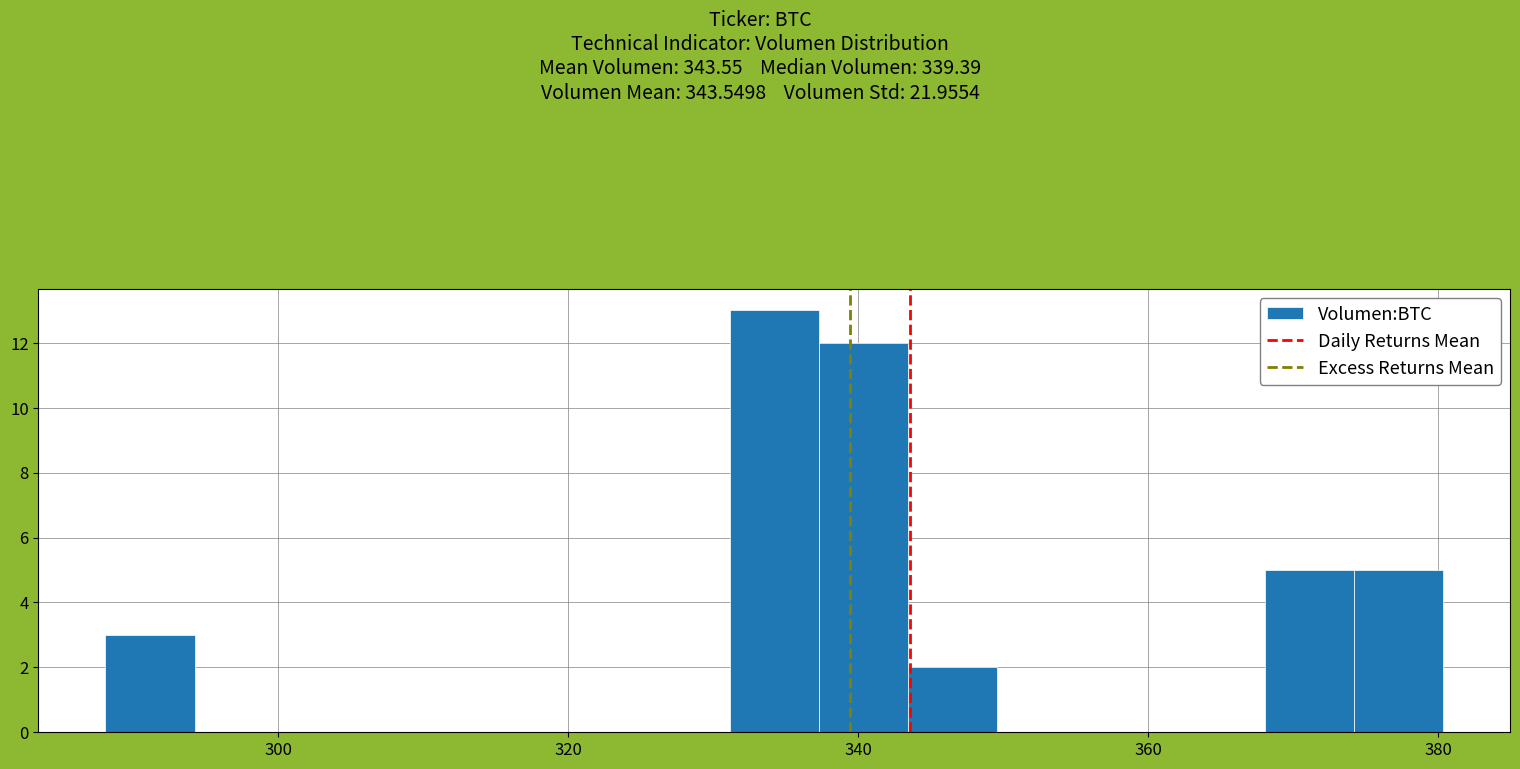

Read against the x-axis, roughly where is the centre of the tallest bar?

334